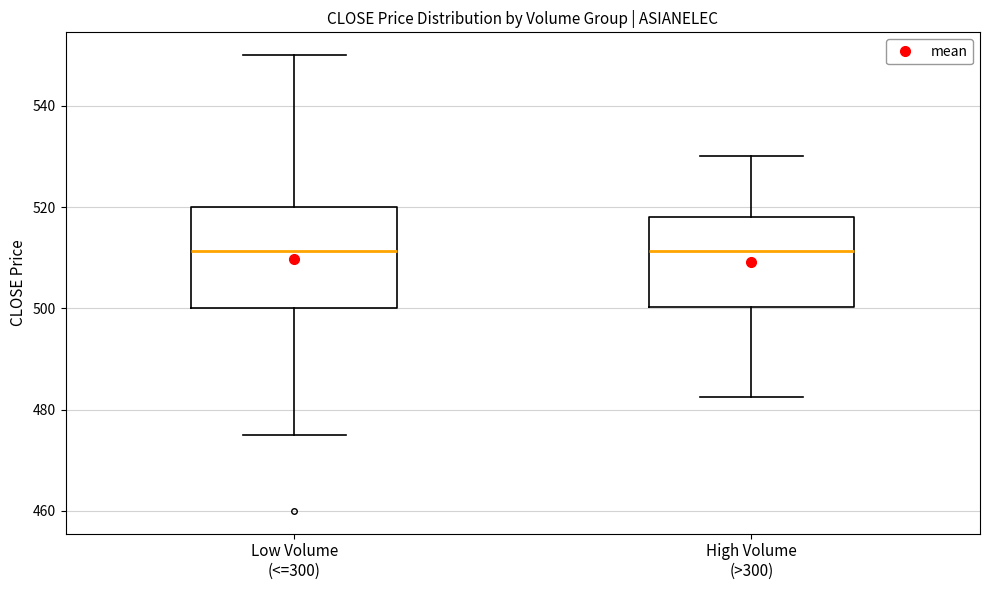

Comparing the boxes themselves (not the whiskers), which one is the tallest?

Low Volume (<=300)